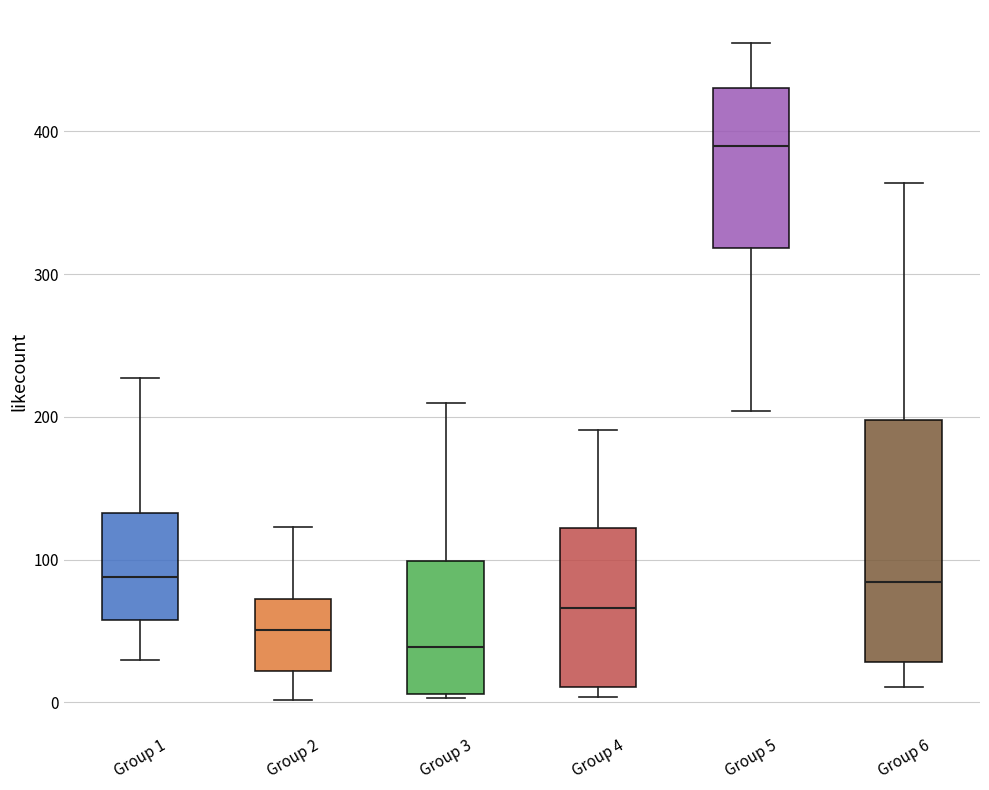

Which box is the tallest, from its lower edge to its upper edge?

Group 6